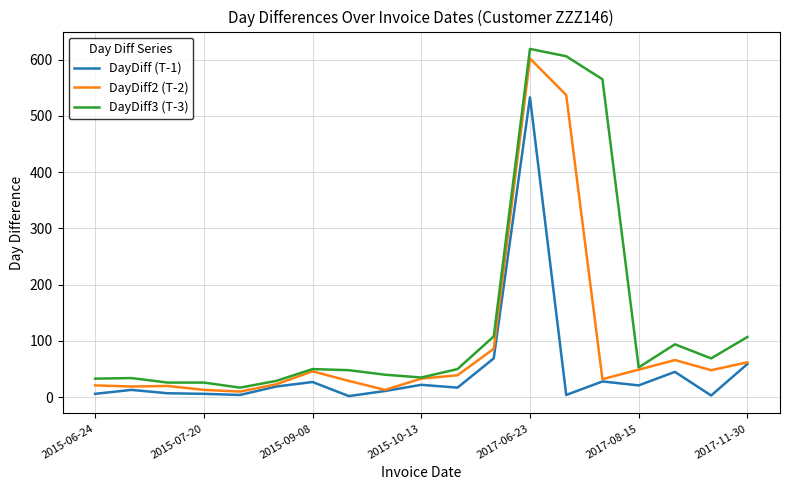

What is the maximum value shown in the chart?

619